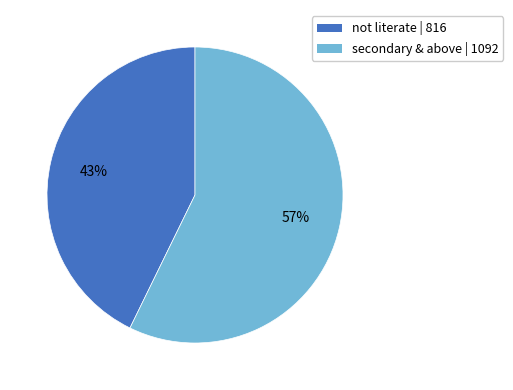

To the nearest percent, what is the difference between the largest and smallest slice percentages?

14%